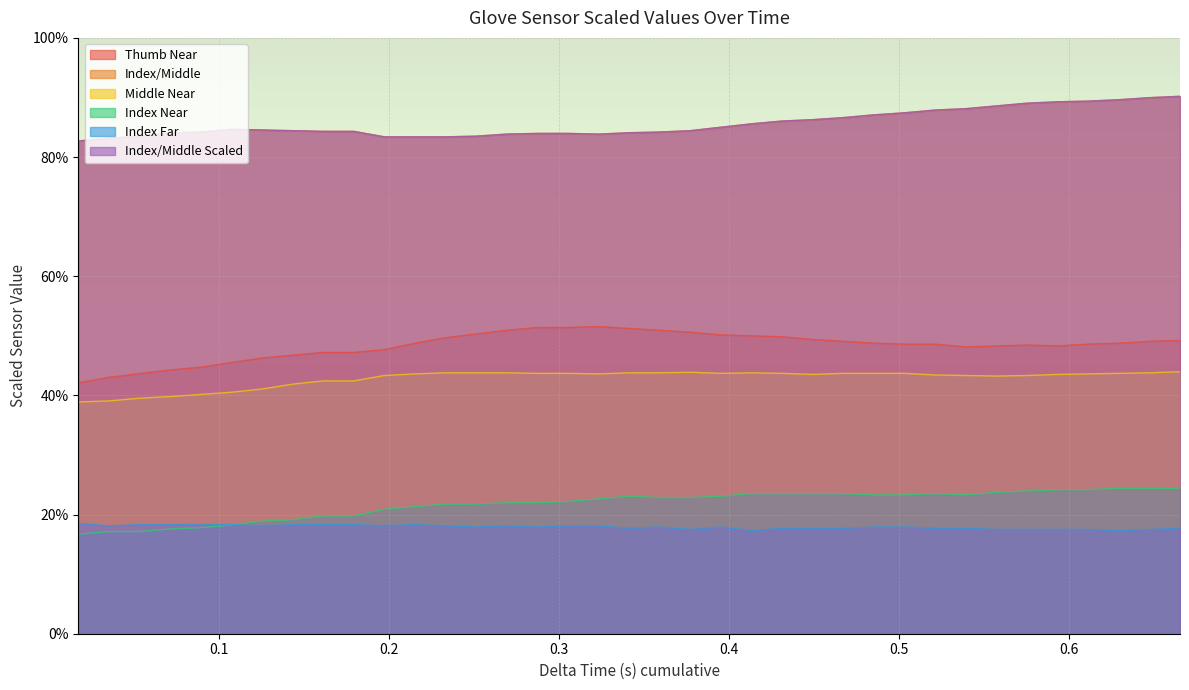

How many categories are shown in the chart?

37